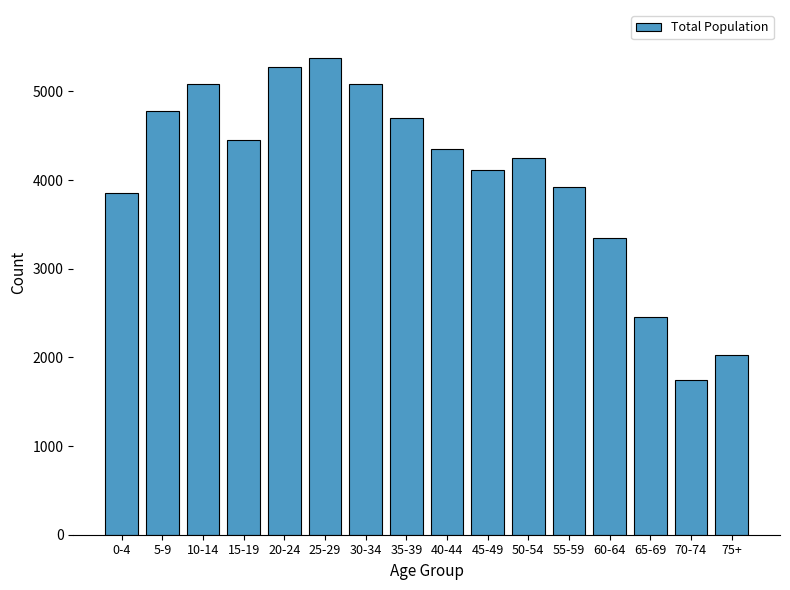

What is the difference between the values at 0-4 and 15-19?

598